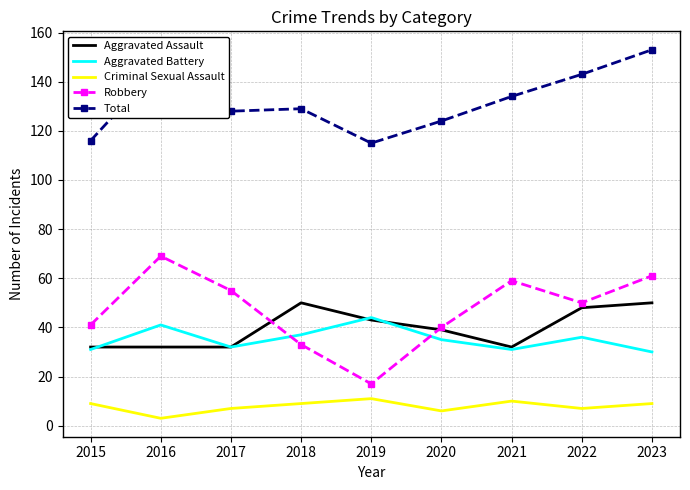

What is the sum of all Total values?

1189